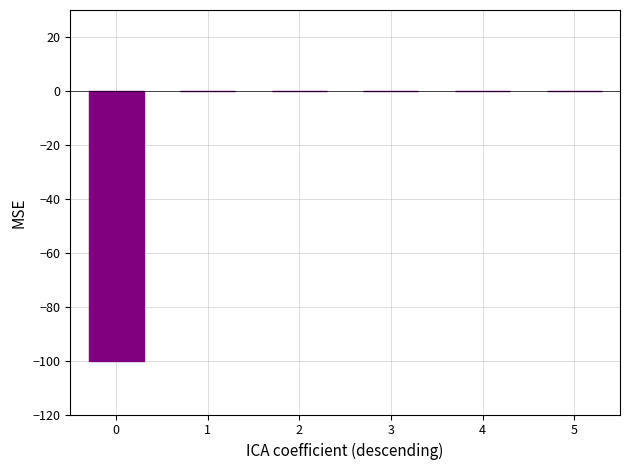

What is the change in value from 0 to 3?

+100